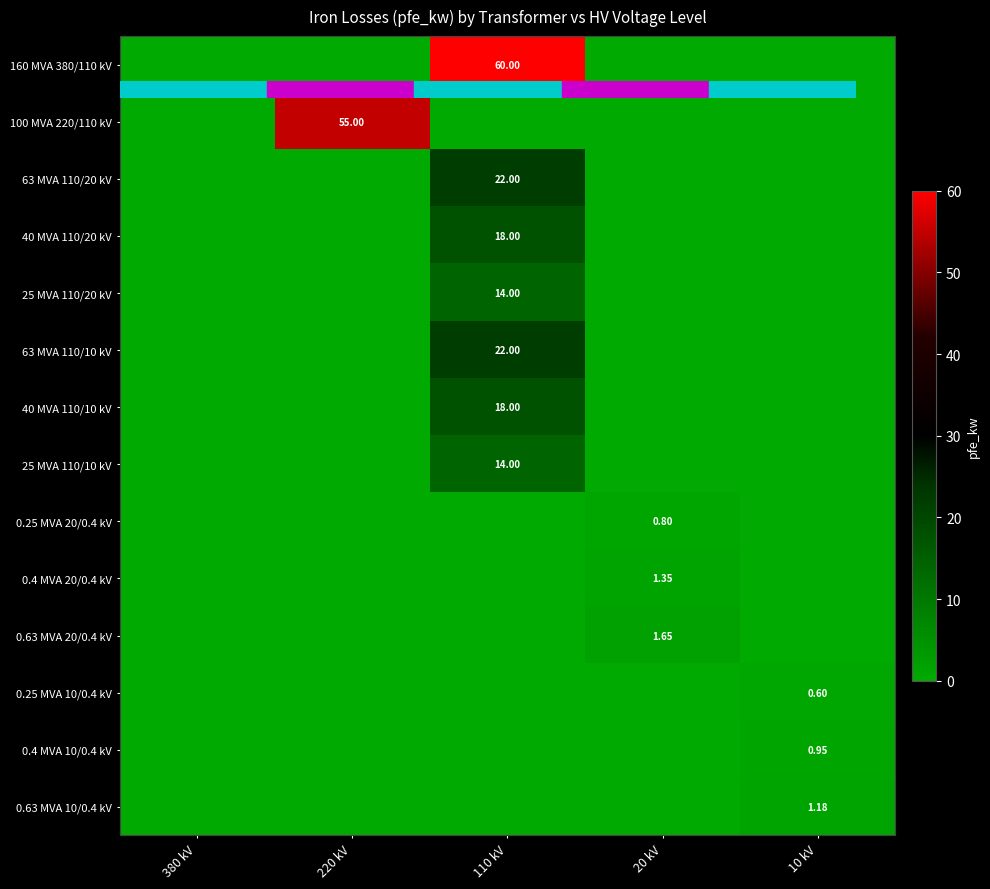

True or false: 63 MVA 110/10 kV has a value of 8.9 at 10 kV.

False